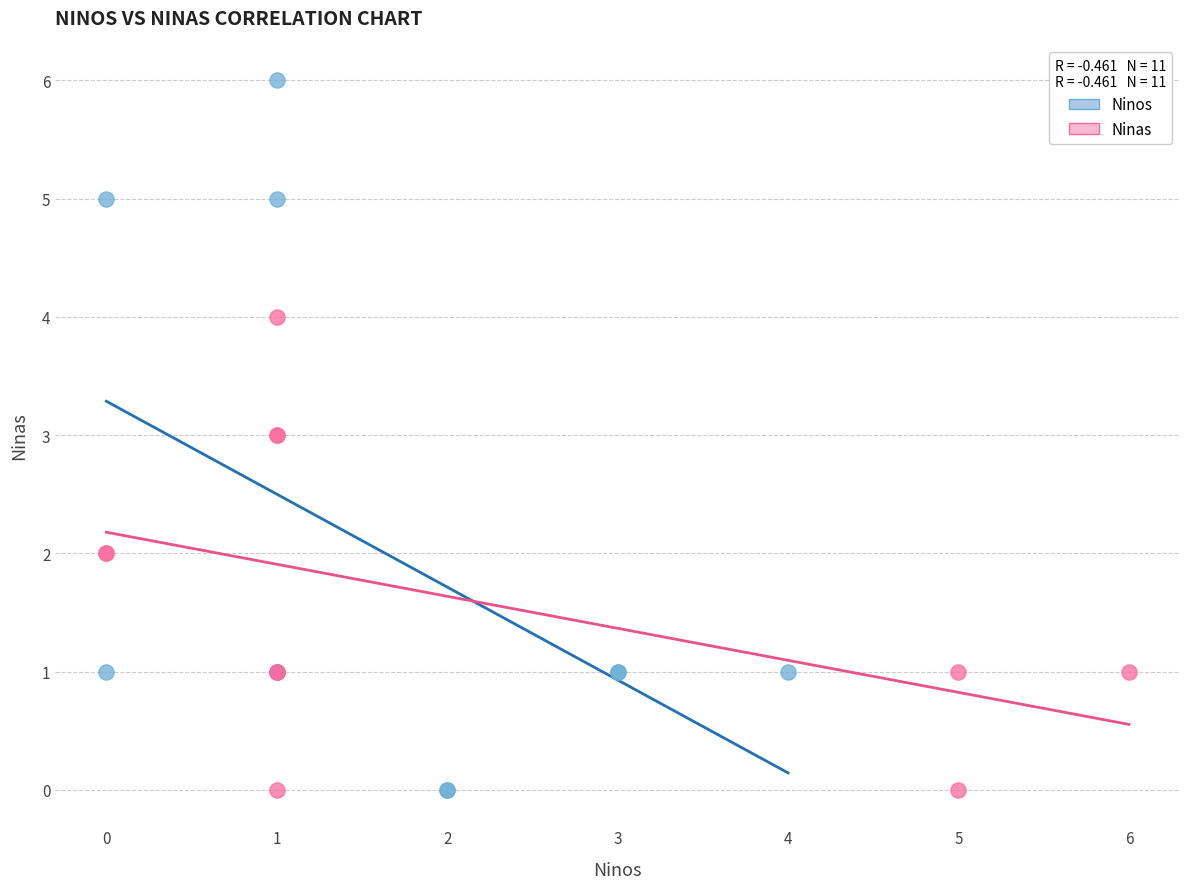

What are all the series names shown in the legend?

Ninos, Ninas